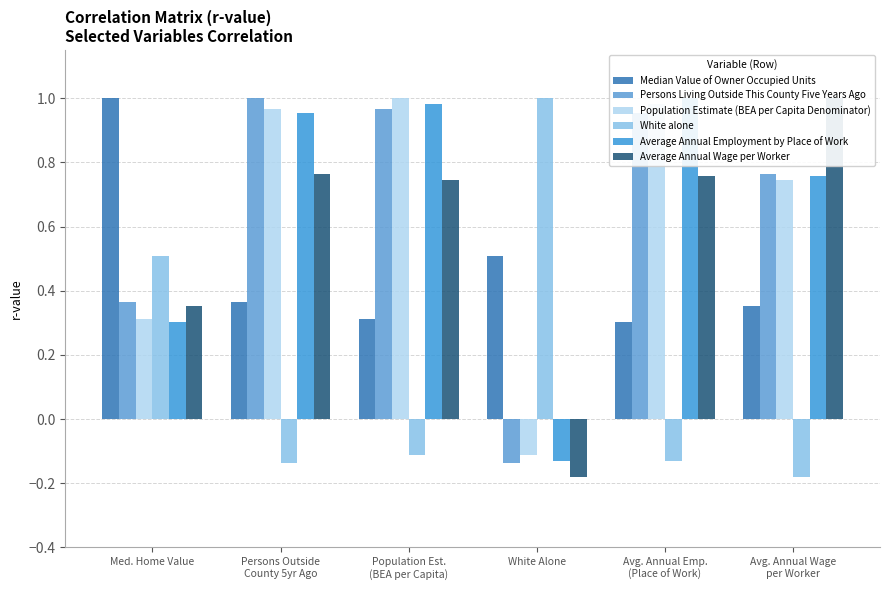

Which category has the highest value across all series?

Med. Home Value